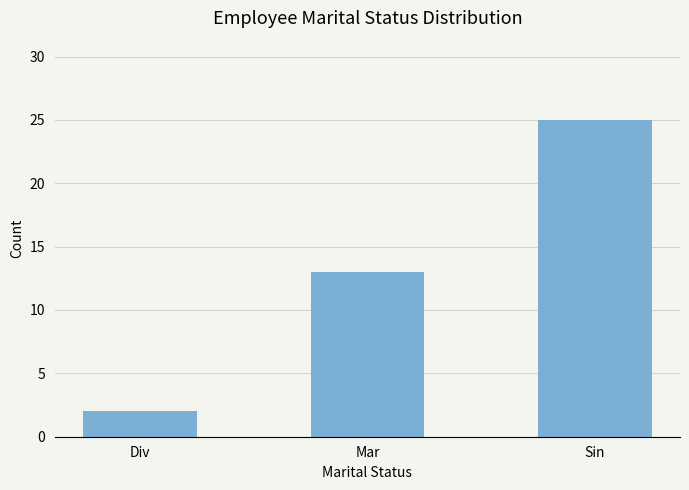

Reading left to right, what are all the values shown in this chart?

2	13	25